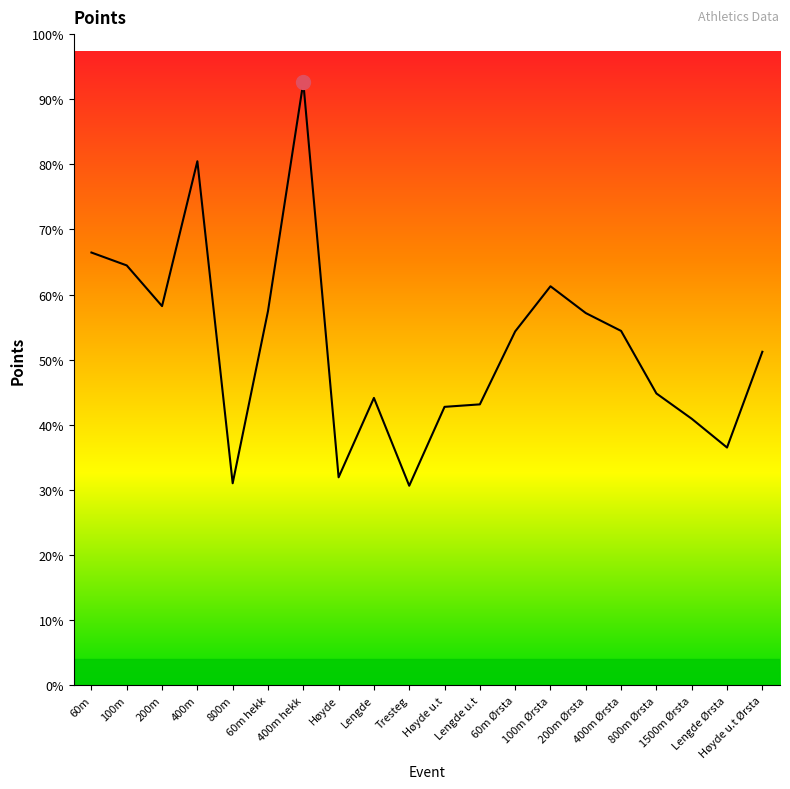

Is this an area chart (filled region under the line)?

Yes